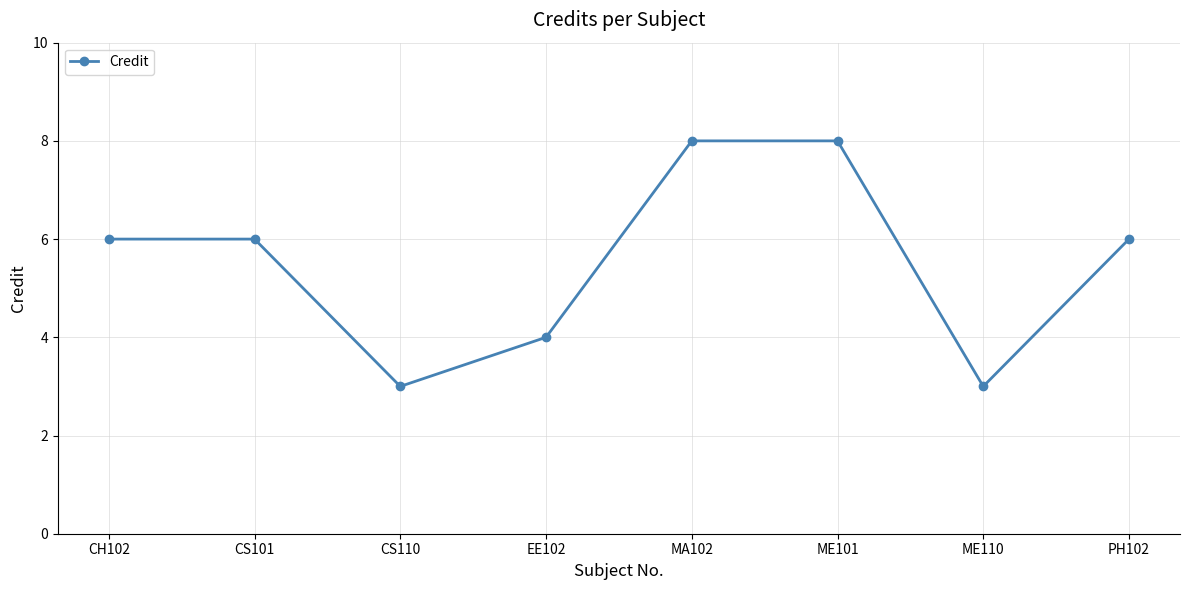

Which has a higher value, CS110 or ME101?

ME101